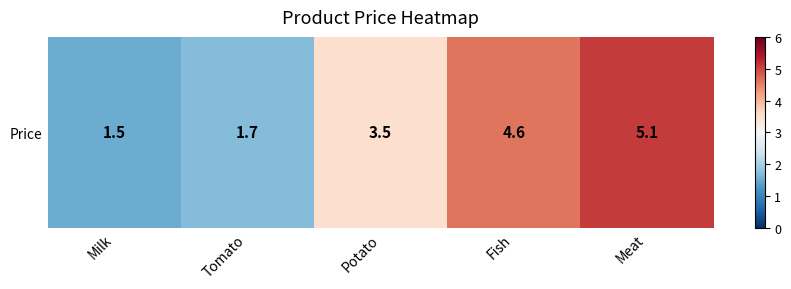

What is the minimum value shown in the chart?

1.5